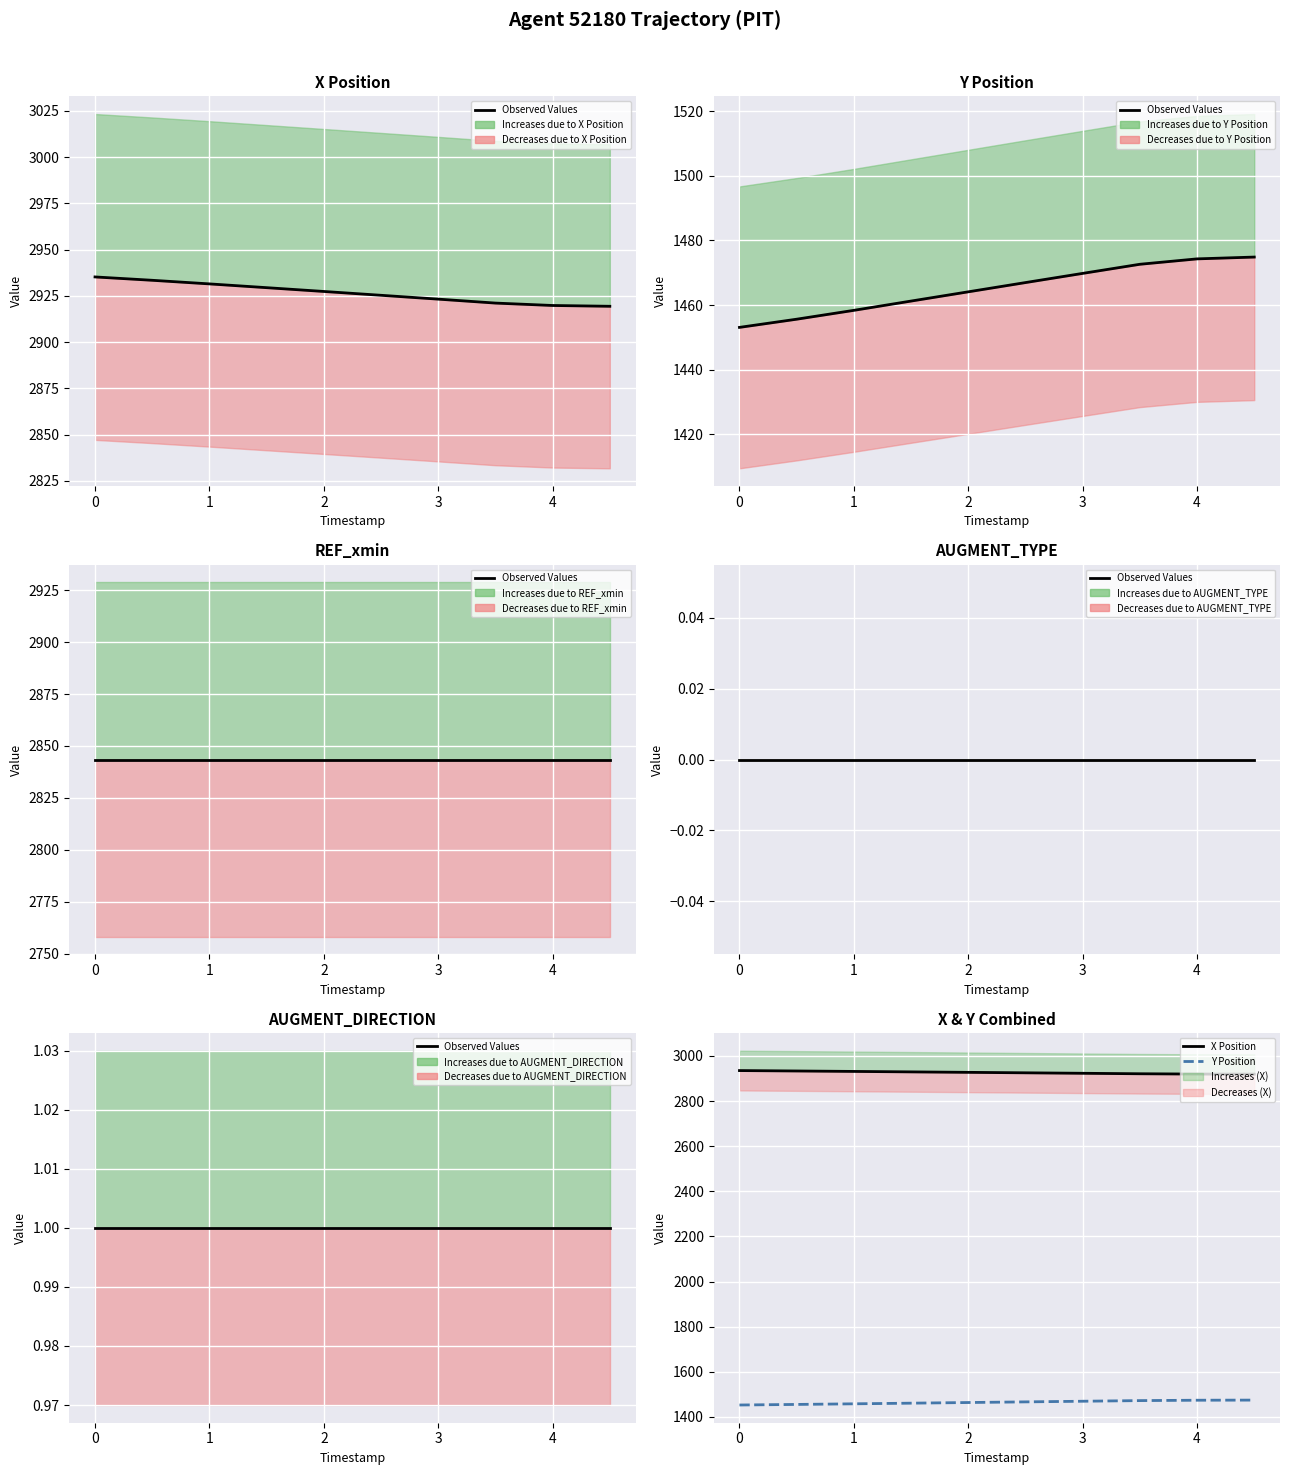

What is the approximate value of Y Position at 0?

1453.1